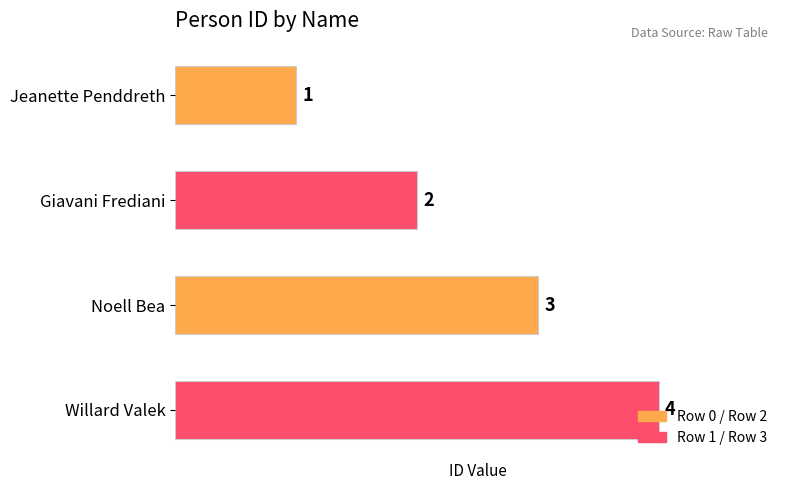

At which label is the value closest to 2?

Giavani Frediani